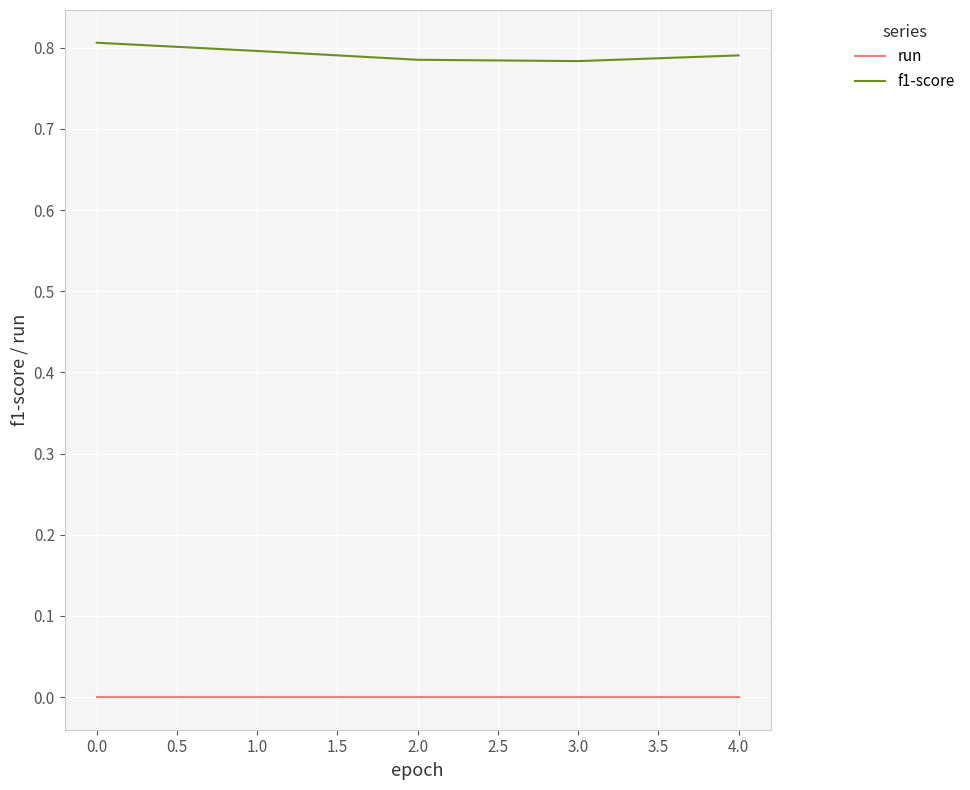

At how many categories does at least one series exceed 0?

5